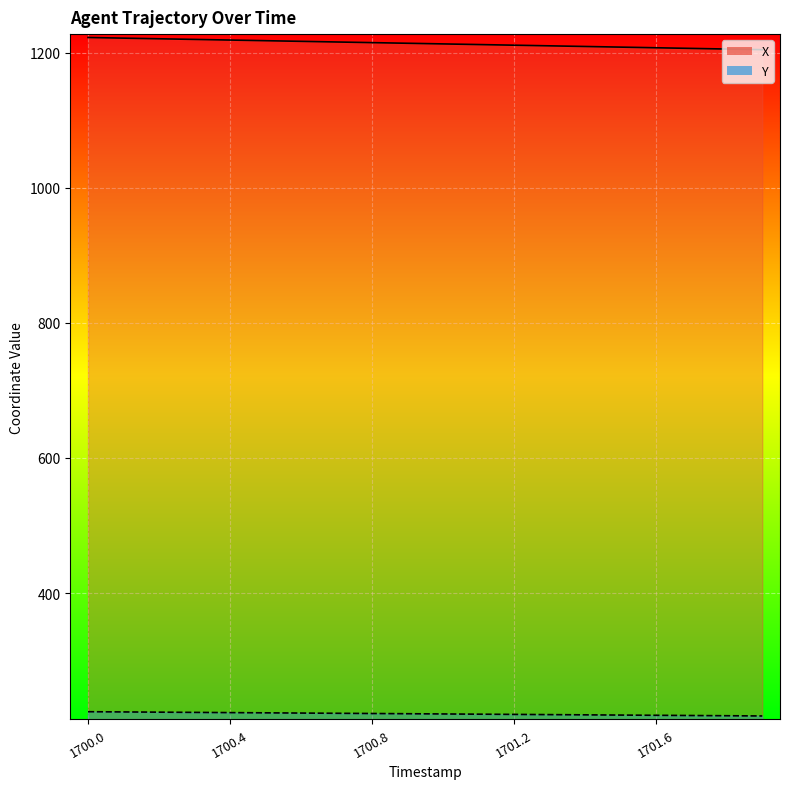

Count the number of categories in the chart.

20